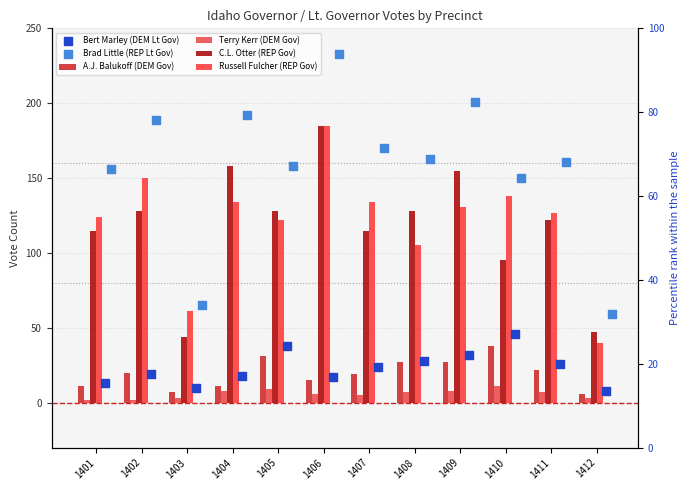

At how many categories does at least one series exceed 165?

5